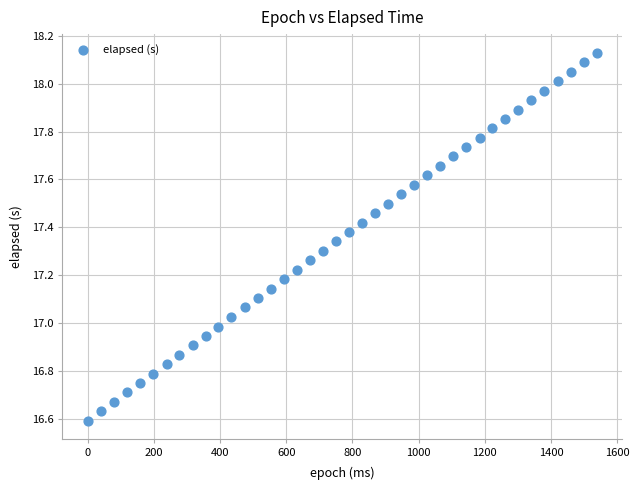

What is the range of X values (max minus min)?

1539.0